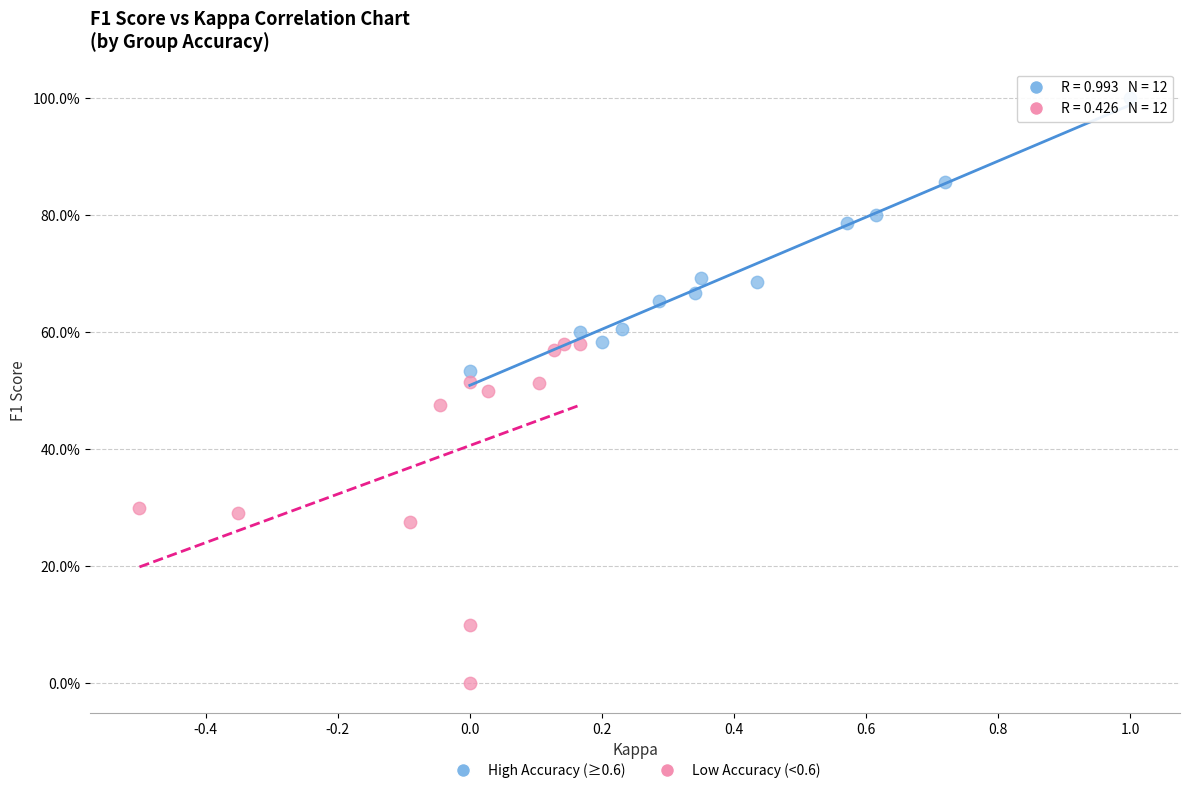

What are all the series names shown in the legend?

High Accuracy (≥0.6), Low Accuracy (<0.6)